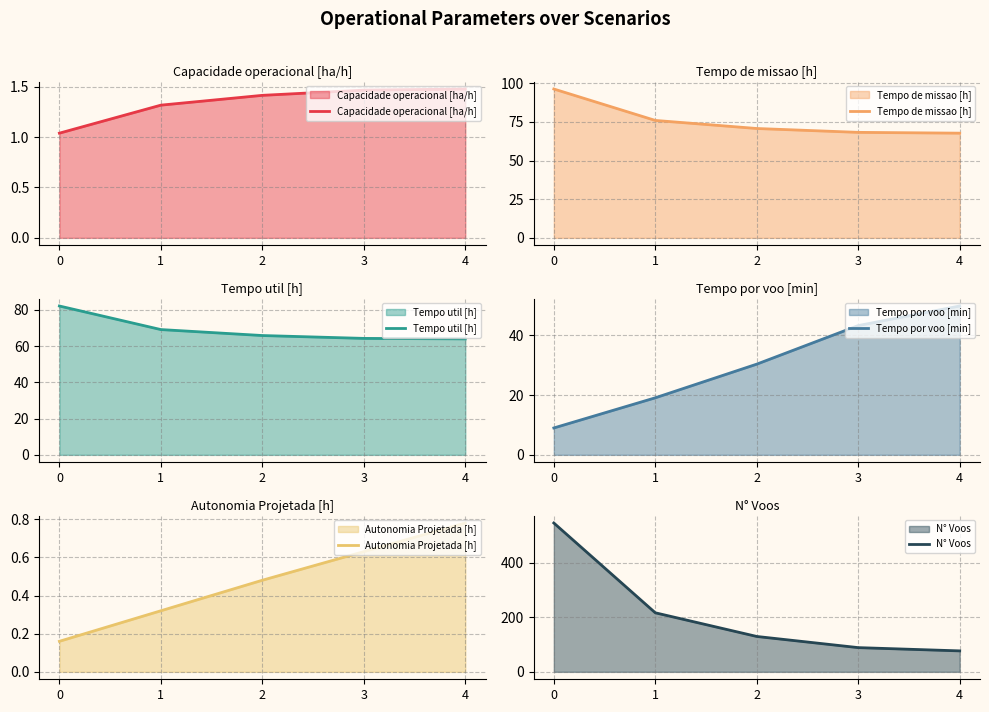

How many lines are shown in the chart?

6